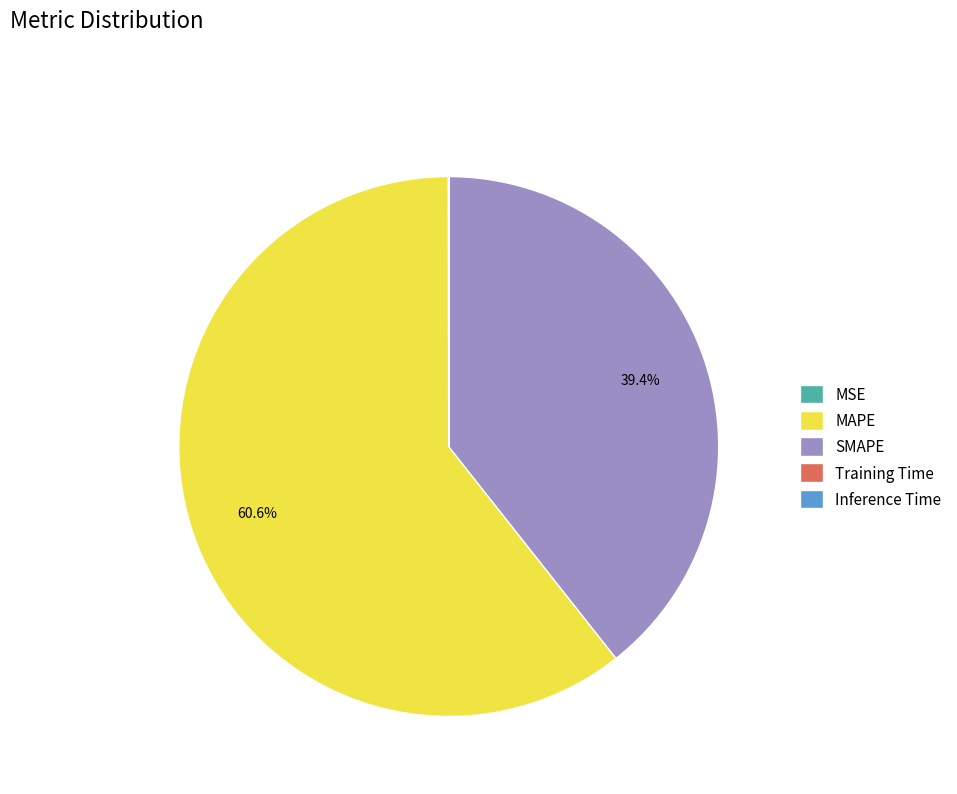

Which category has the biggest portion of the pie?

MAPE